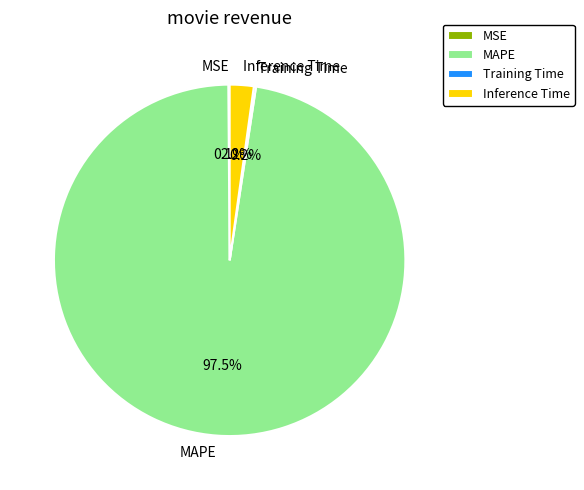

Which category has the biggest portion of the pie?

MAPE